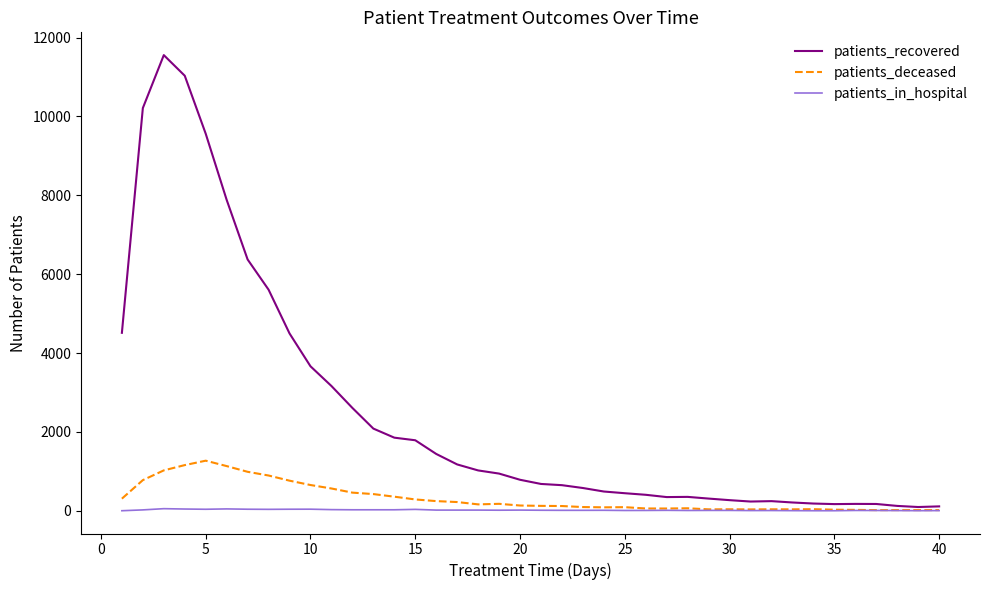

Rank the series by their maximum value, from lowest to highest.

patients_in_hospital, patients_deceased, patients_recovered